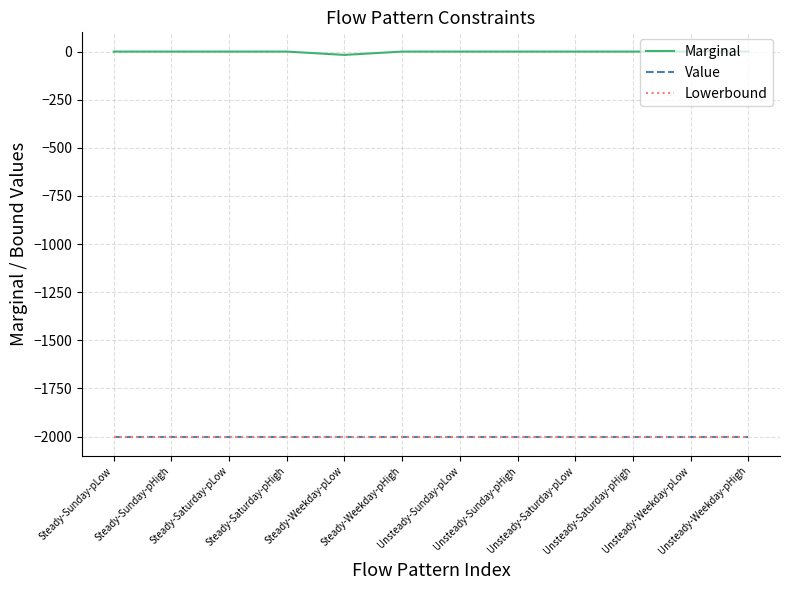

Reading right to left, transcribe all the data shown in this chart.

Marginal: 0.0	0.0	0.0	0.0	0.0	0.0	0.0	-17.2	0.0	0.0	0.0	0.0
Value: -2000.0	-2000.0	-2000.0	-2000.0	-2000.0	-2000.0	-2000.0	-2000.0	-2000.0	-2000.0	-2000.0	-2000.0
Lowerbound: -2000.0	-2000.0	-2000.0	-2000.0	-2000.0	-2000.0	-2000.0	-2000.0	-2000.0	-2000.0	-2000.0	-2000.0